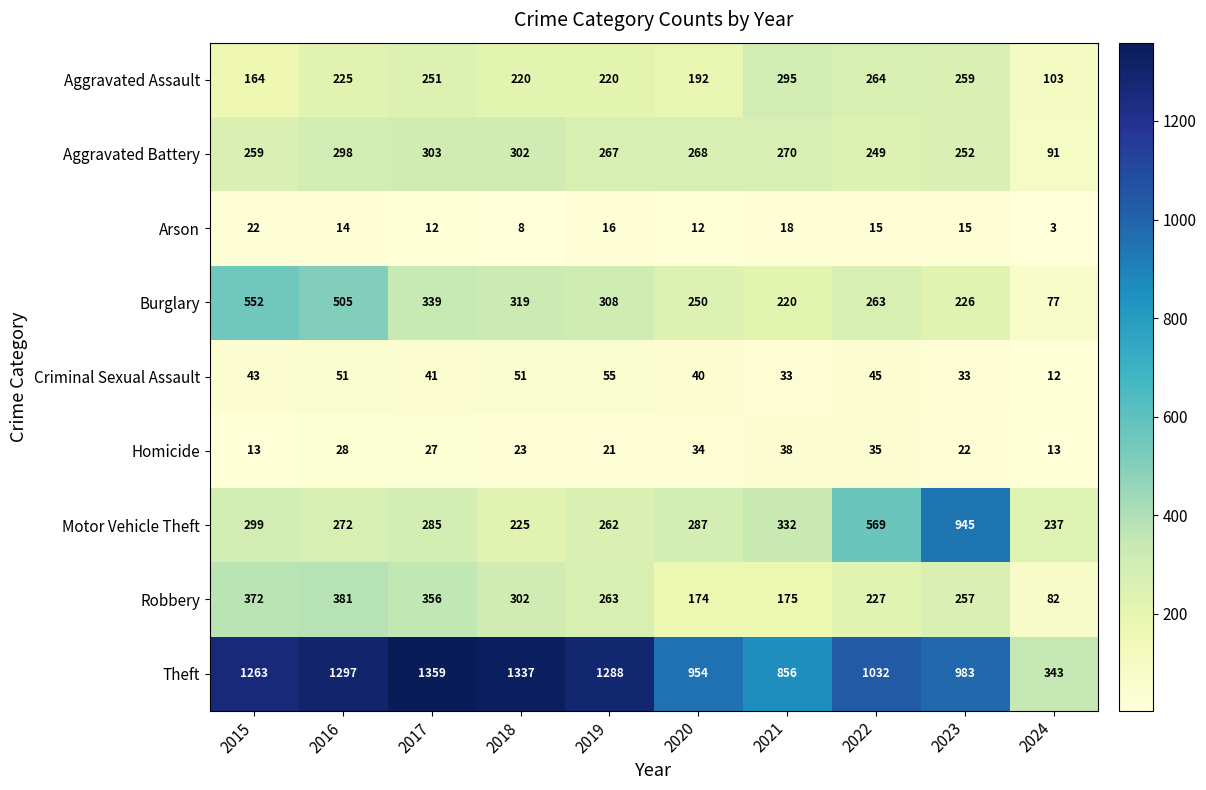

At which label is Theft closest to 851?

2021